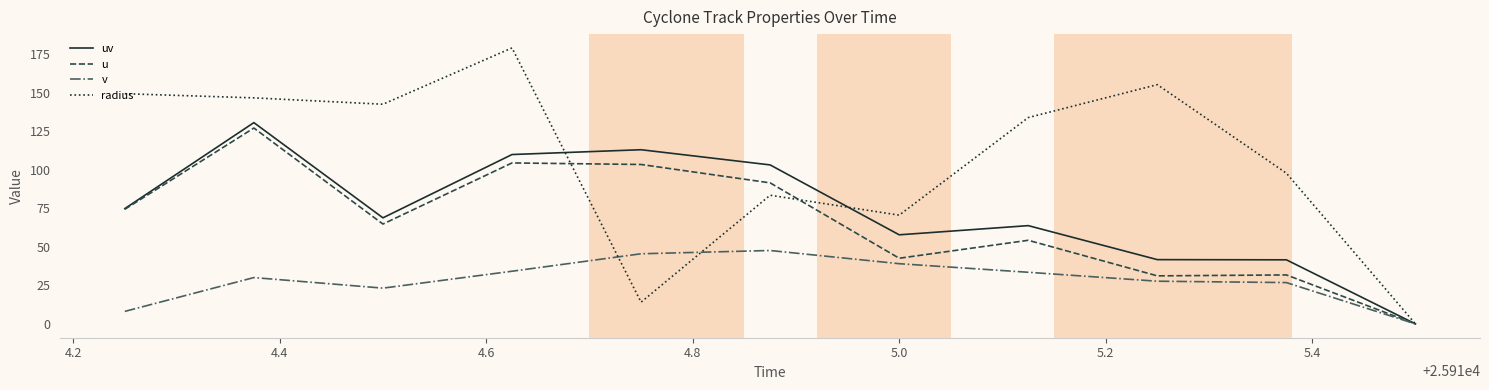

Which series has the largest range (max minus min)?

radius